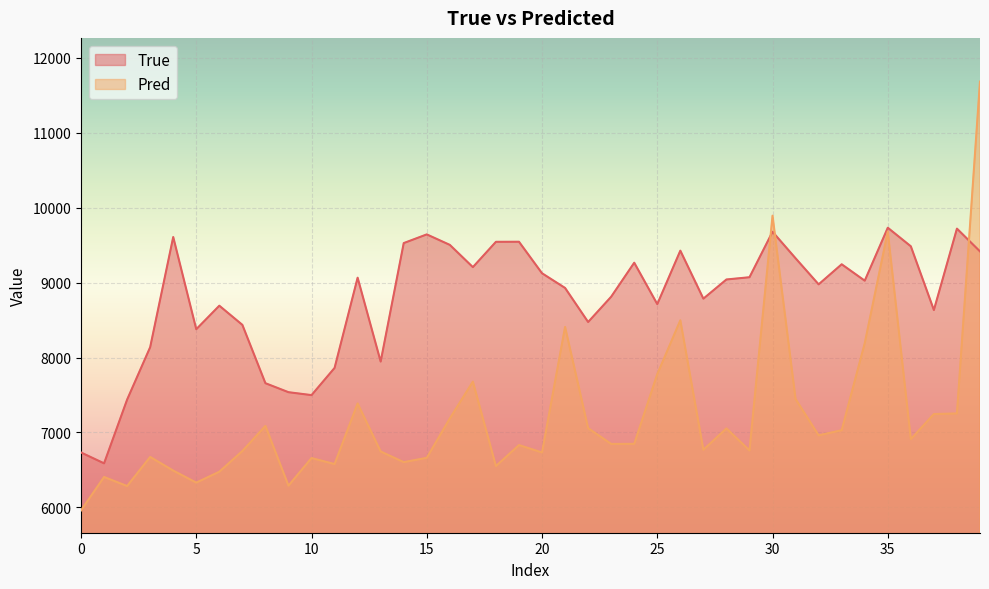

What is the sum of all Pred values?

288657.0